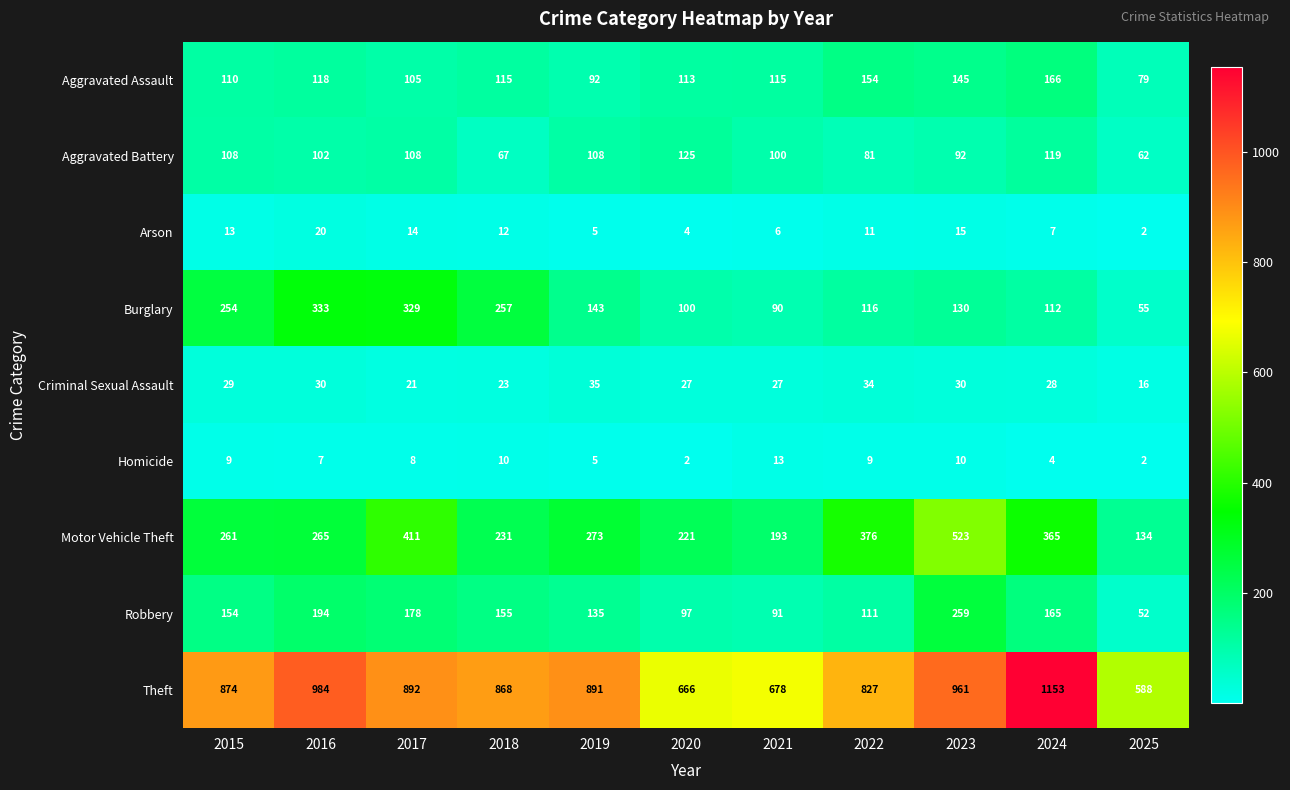

The value of Criminal Sexual Assault at 2021 is 10. True or false?

False